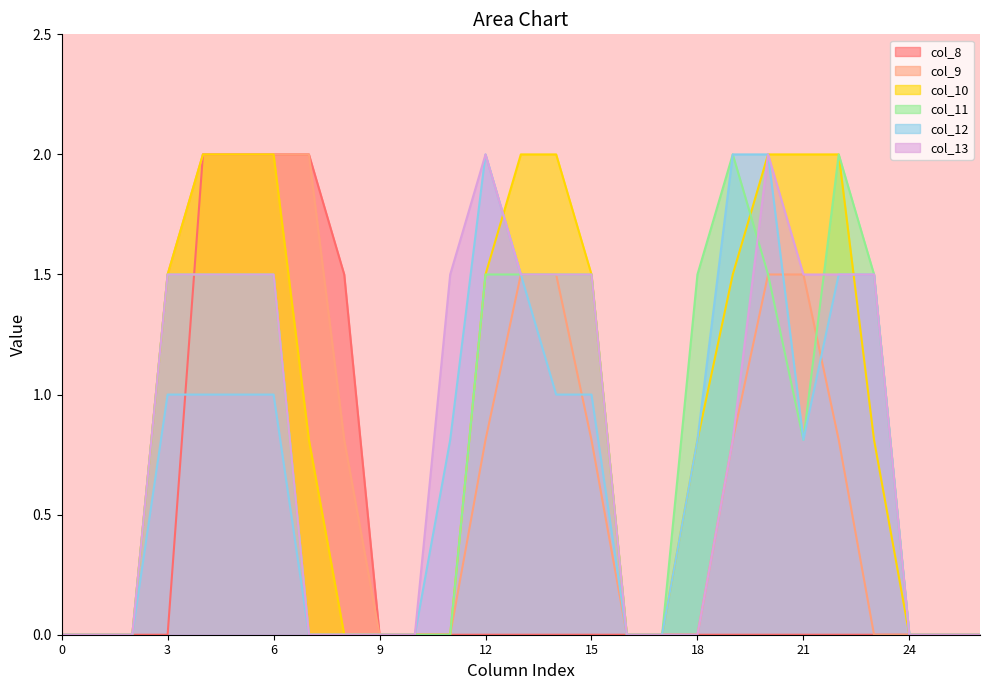

Which series ends up on top after the final intersection of col_11 and col_9?

col_11